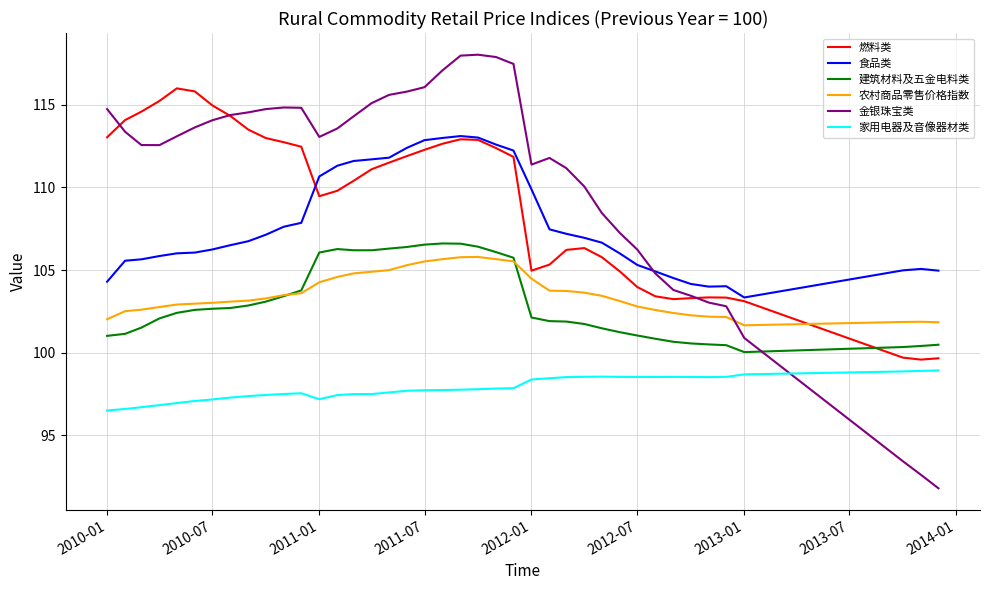

What is the sum of all 食品类 values?

4311.3